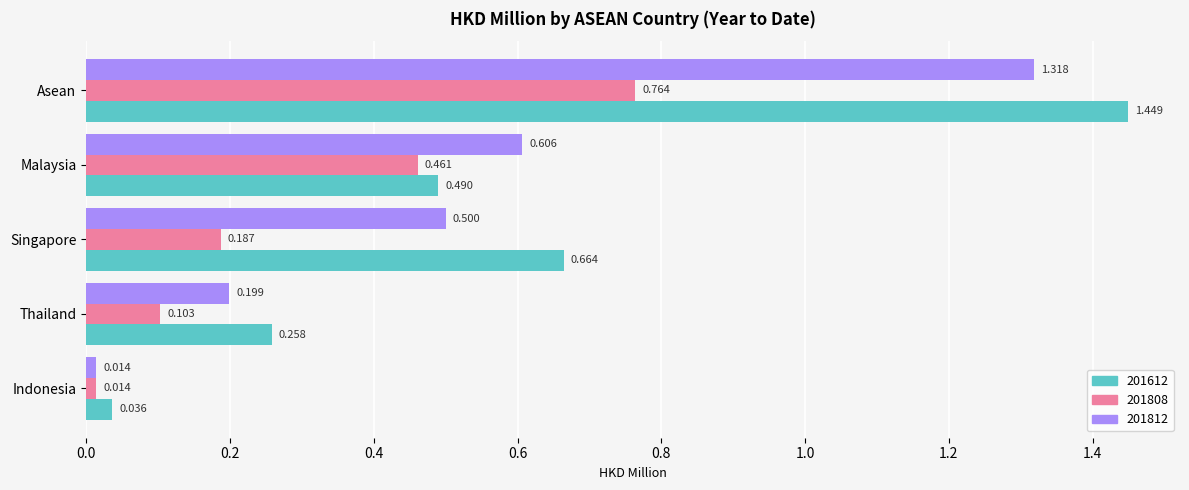

Which series has the largest total across all categories?

201612